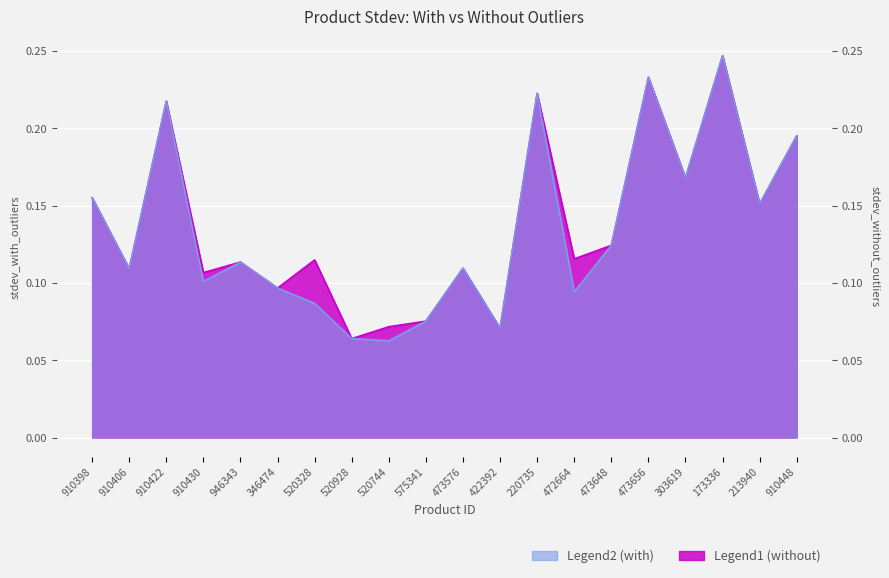

True or false: stdev_without_outliers has a value of 0.3 at 910398.

False